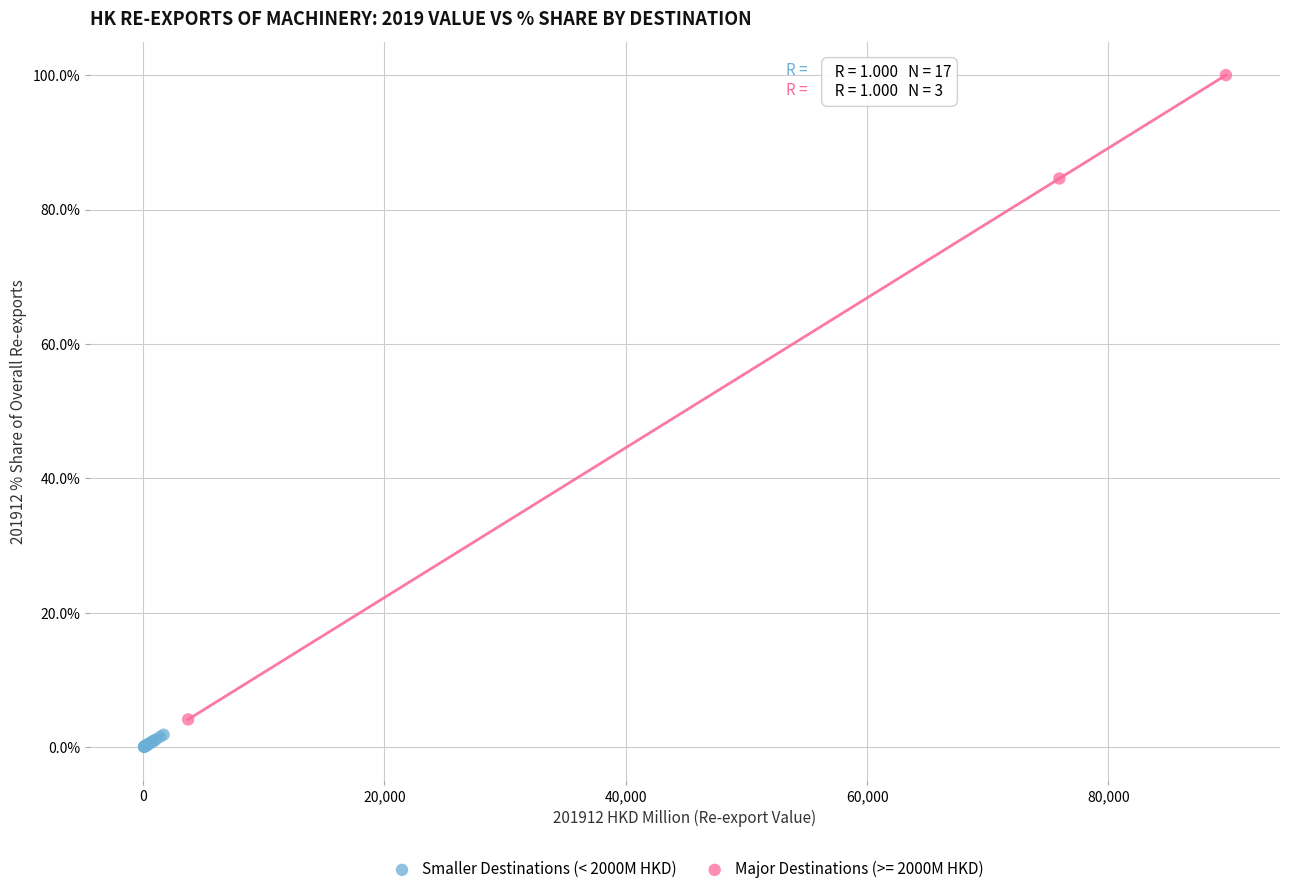

Which series has the largest Y range (max minus min)?

Major Destinations (>= 2000M HKD)